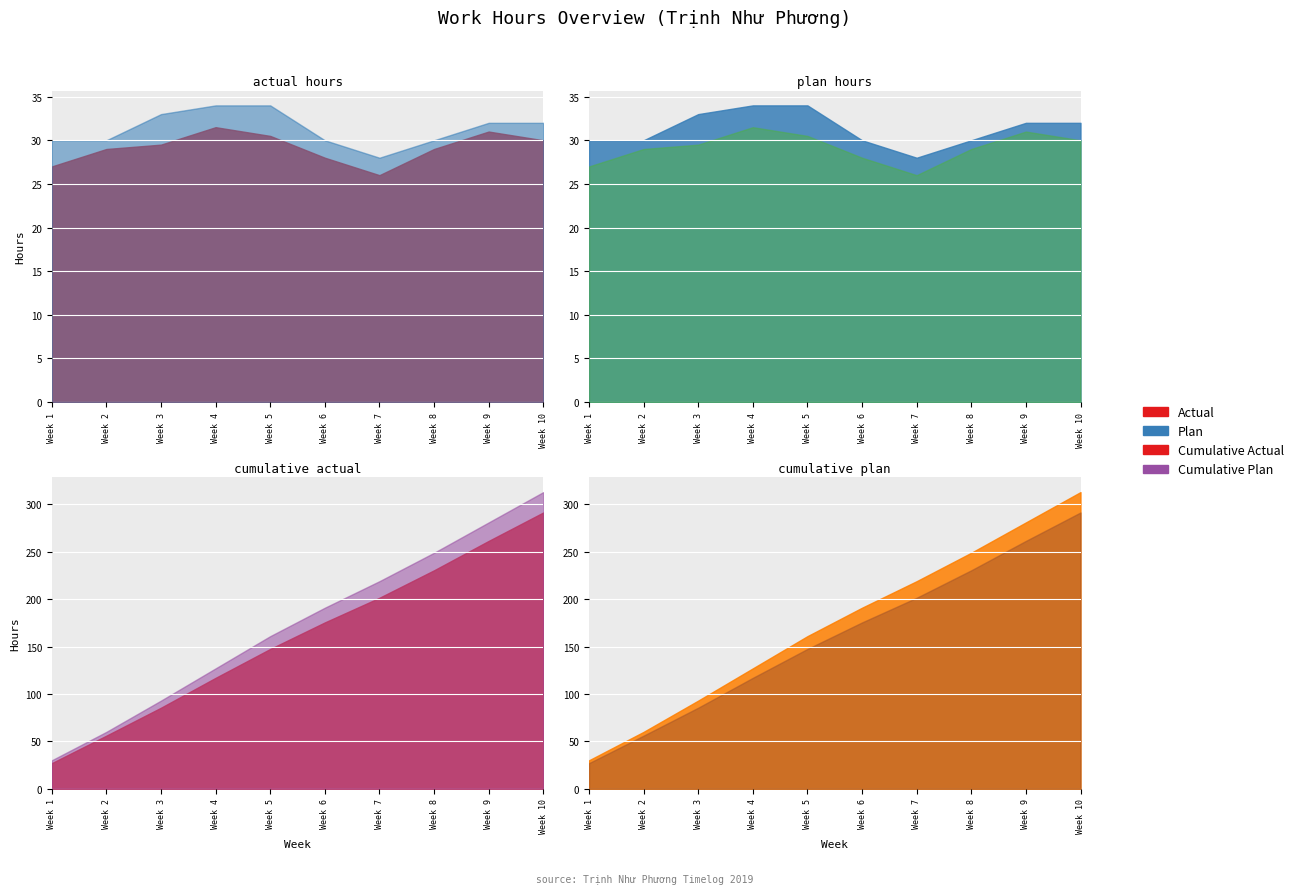

How many distinct data groups are displayed?

2